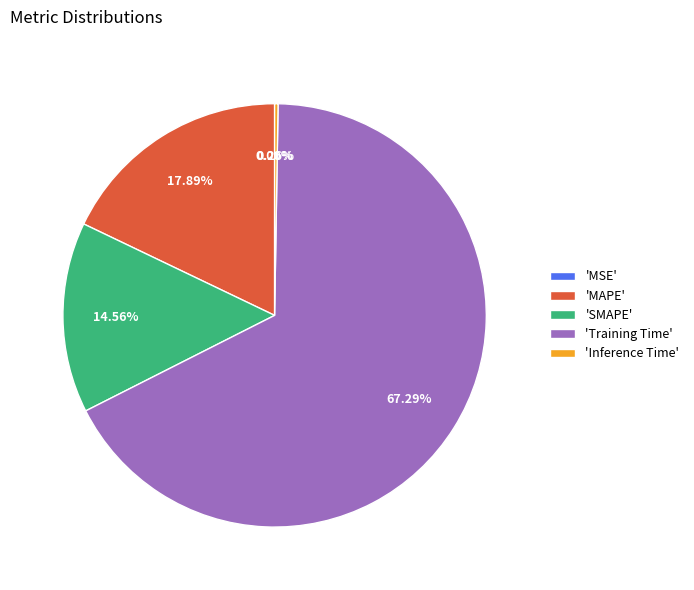

Which slice is the largest?

'Training Time'